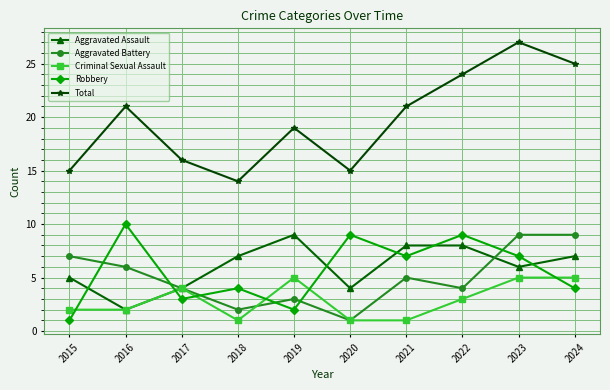

What is the difference between the highest and lowest values at 2018?

13